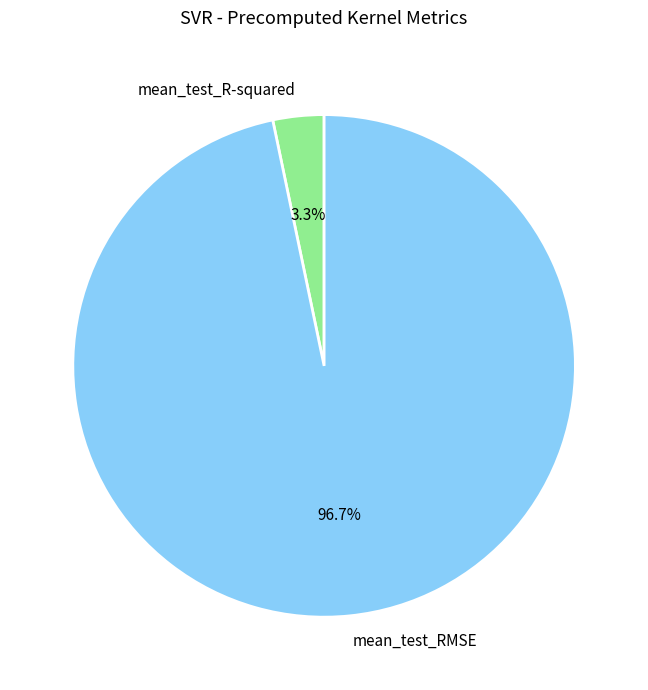

Which has a higher value, mean_test_RMSE or mean_test_R-squared?

mean_test_RMSE